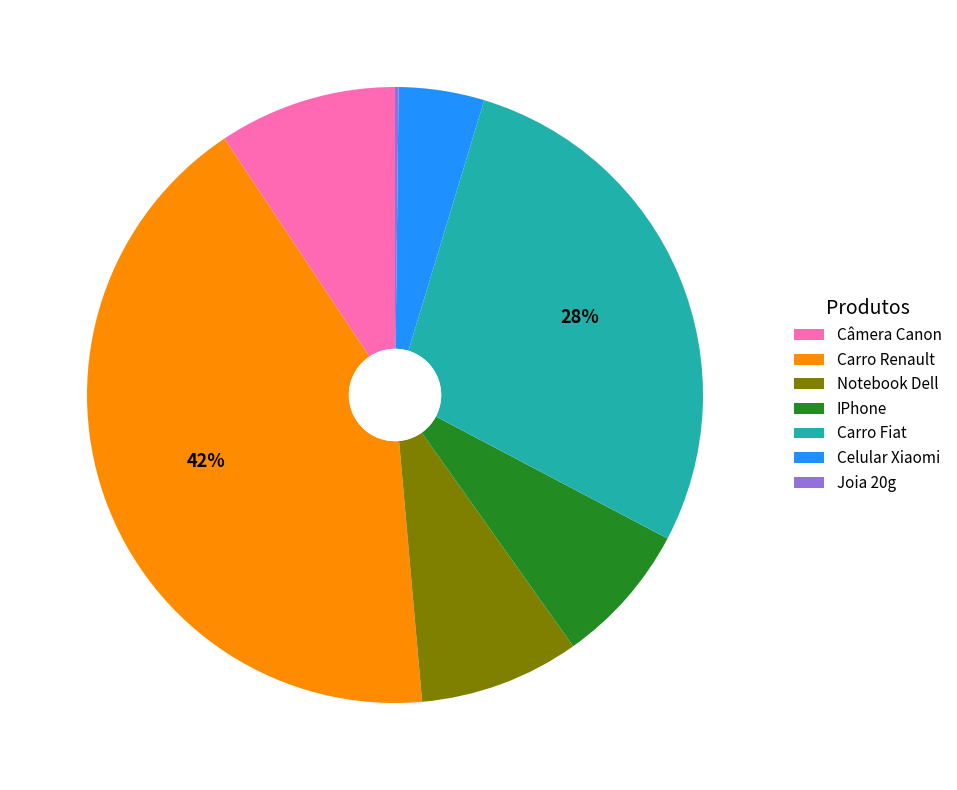

Which slice is the largest?

Carro Renault